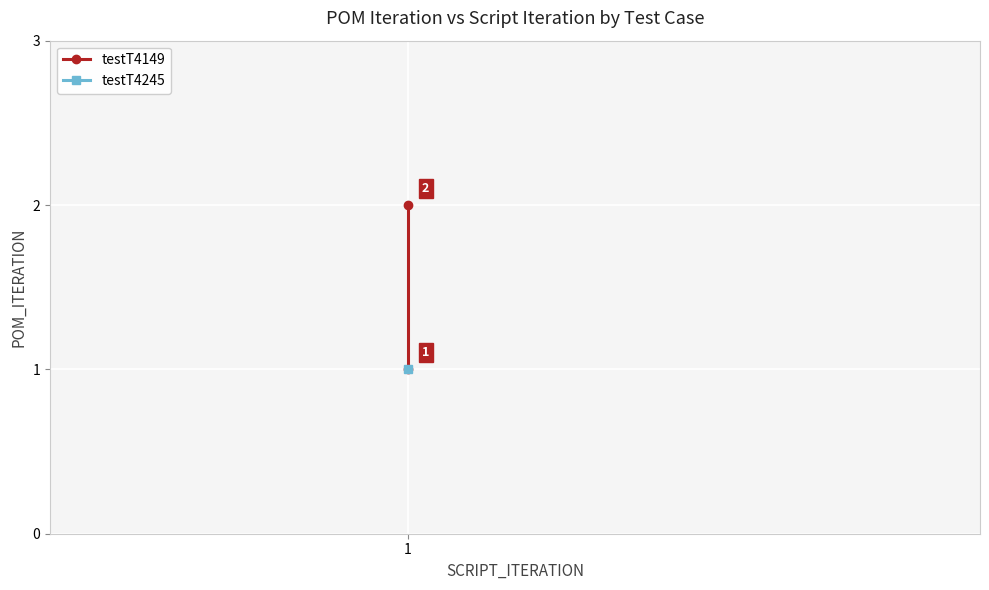

True or false: the data shows 2 at 1.

True